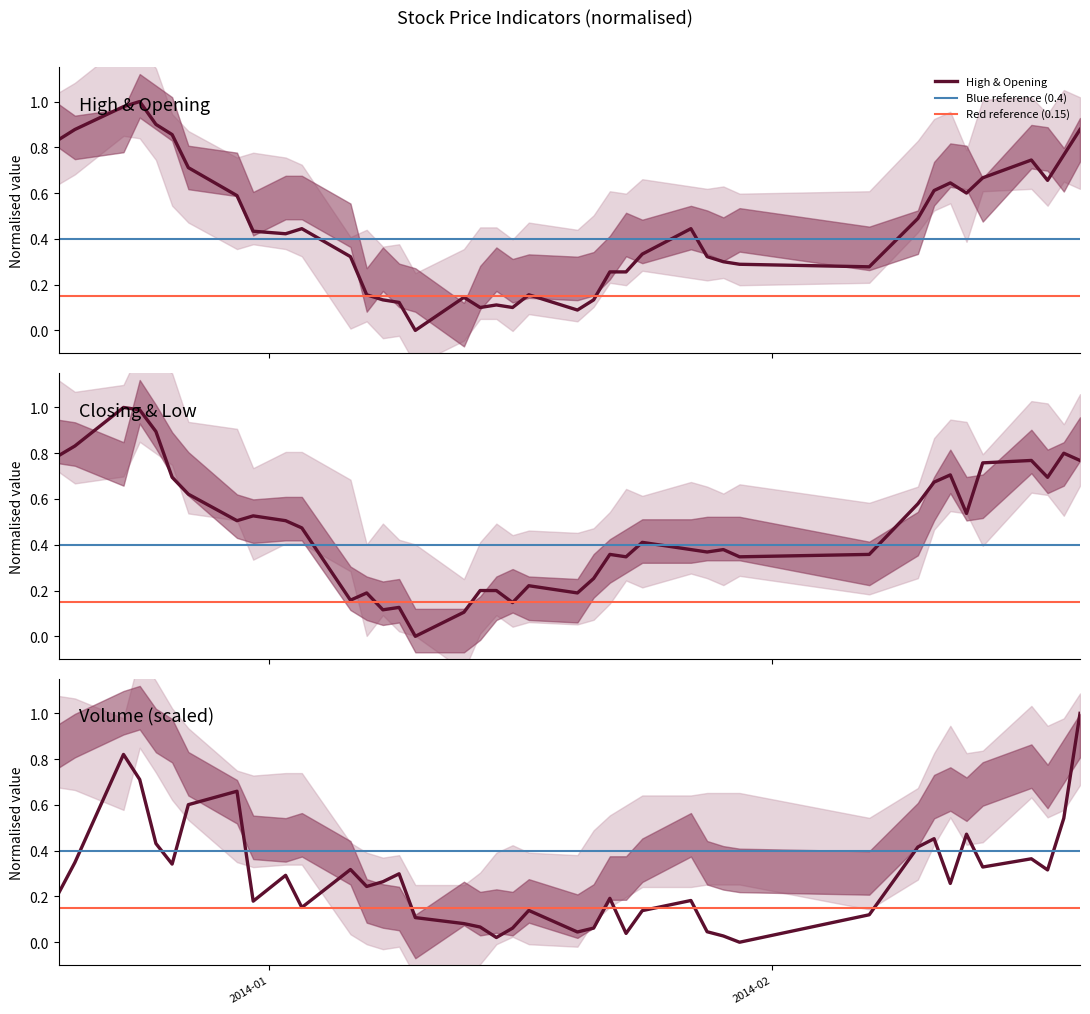

What is the sum of the Closing values at 2014-01-09 and 2014-01-06?

0.3